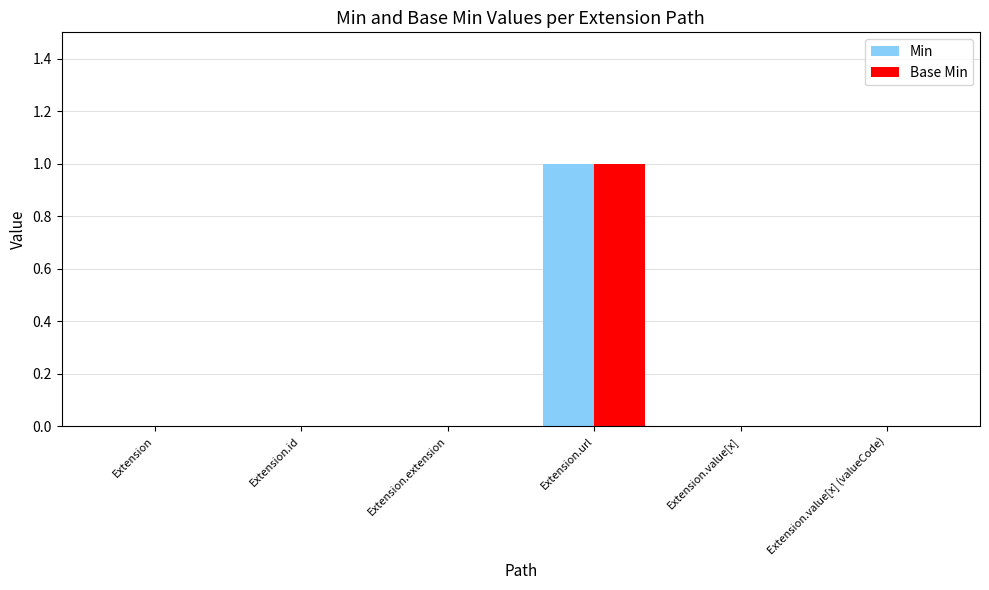

How many groups of bars are there?

6